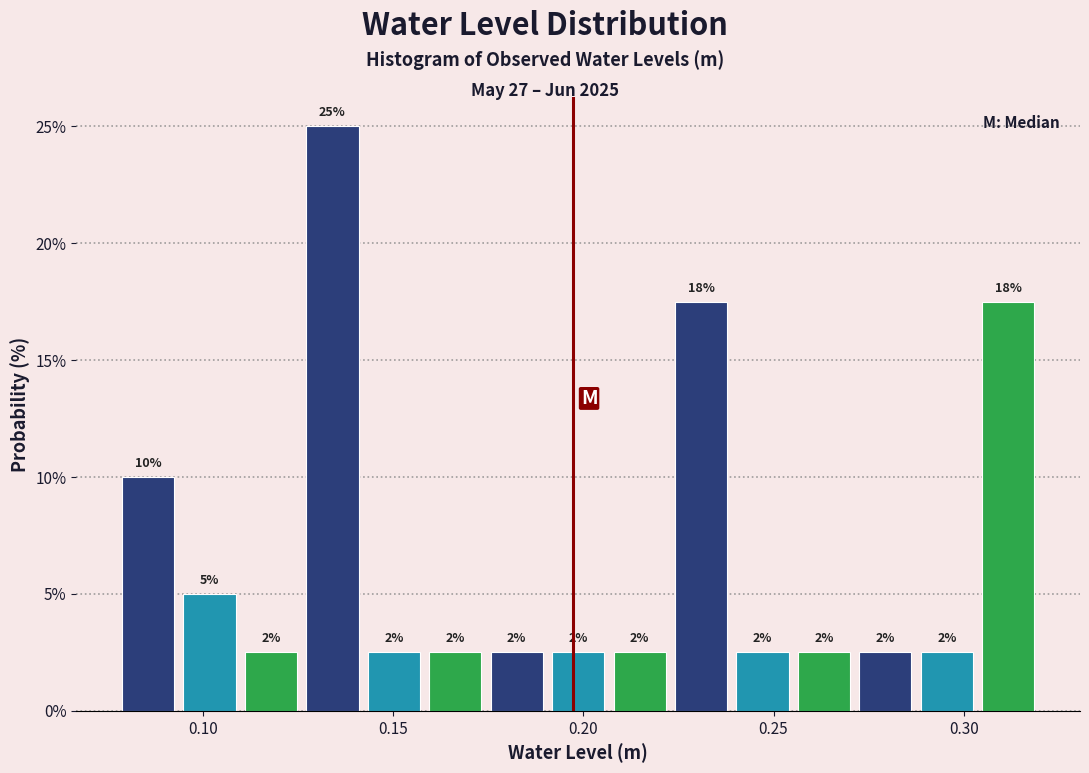

Around what value on the x-axis is the tallest bar? Give the approximate position of its centre, as read against the axis.

0.135